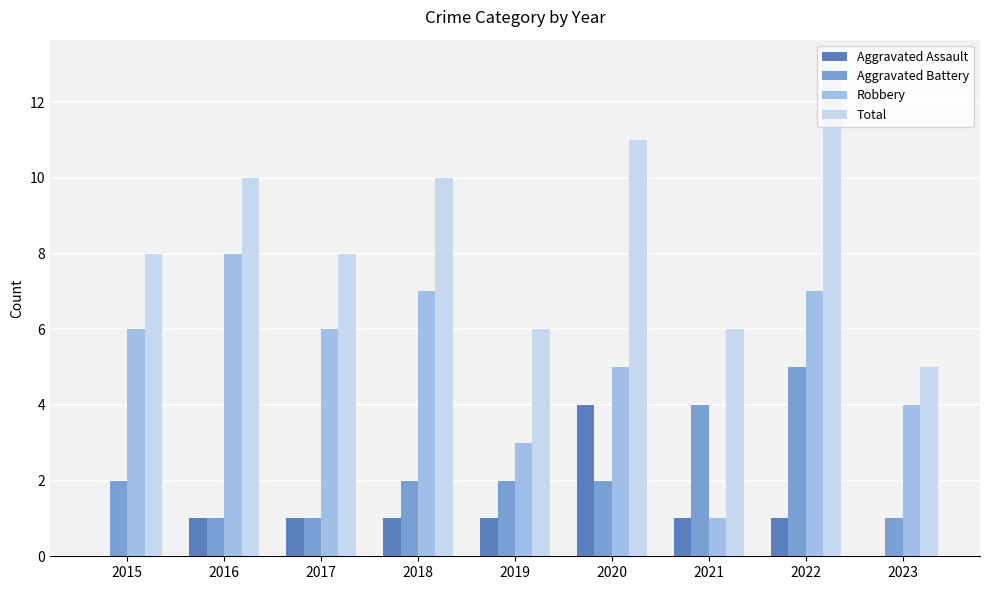

Which category has the highest value in the Aggravated Assault series?

2020